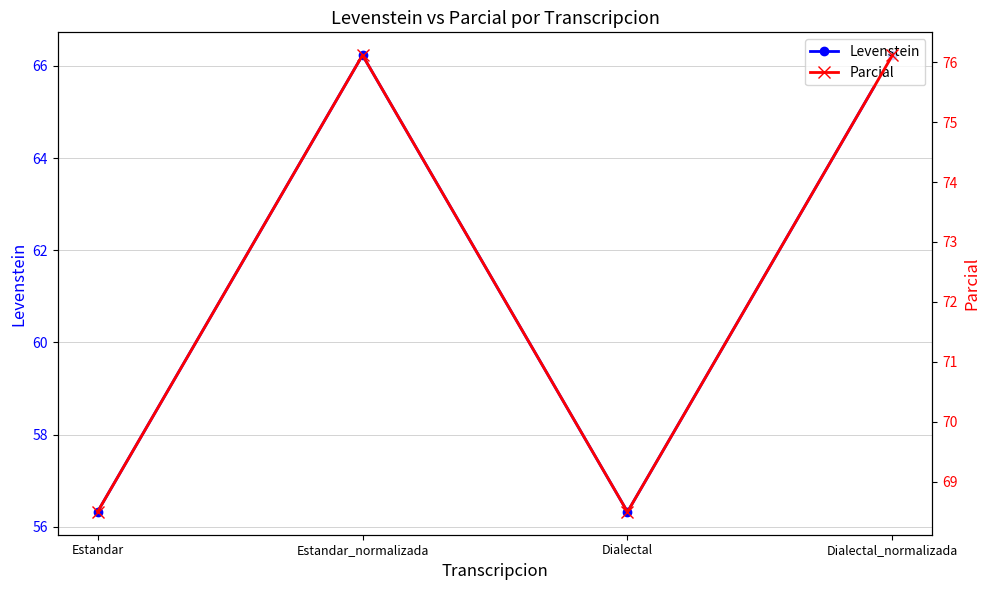

What position from the right is Dialectal_normalizada?

1